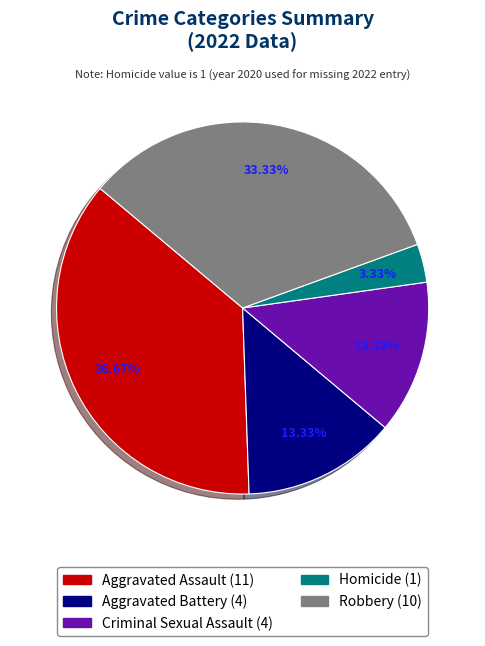

Is there a majority slice in this chart?

No